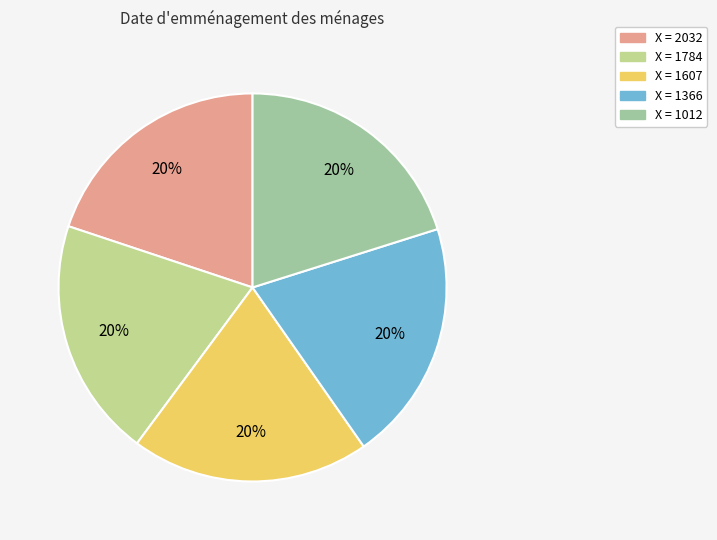

How many slices are in this pie chart?

5